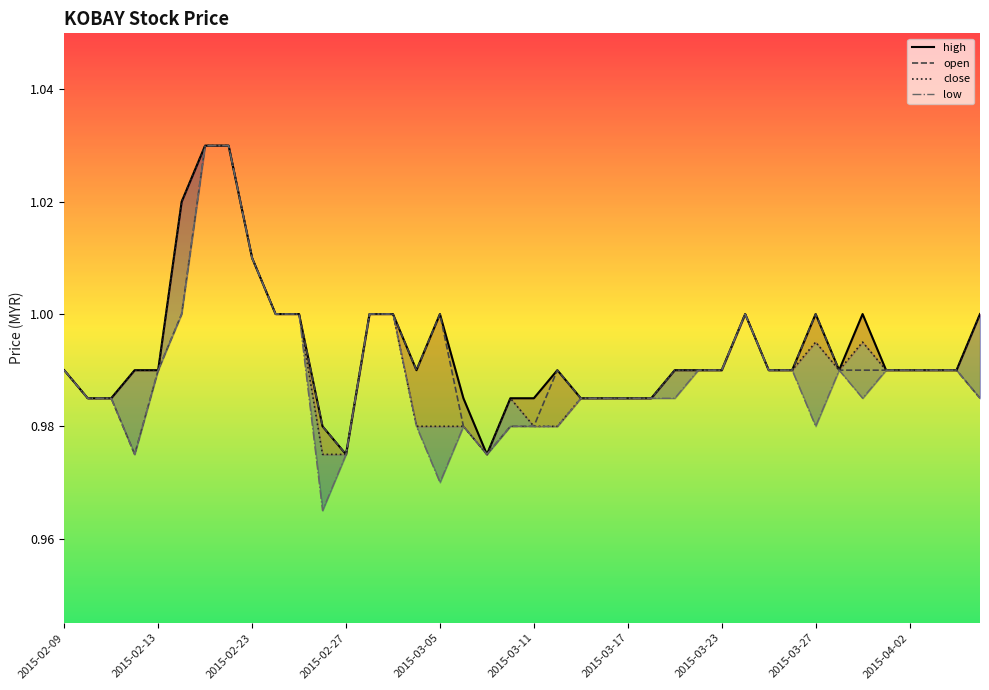

True or false: close and low intersect in this chart.

False